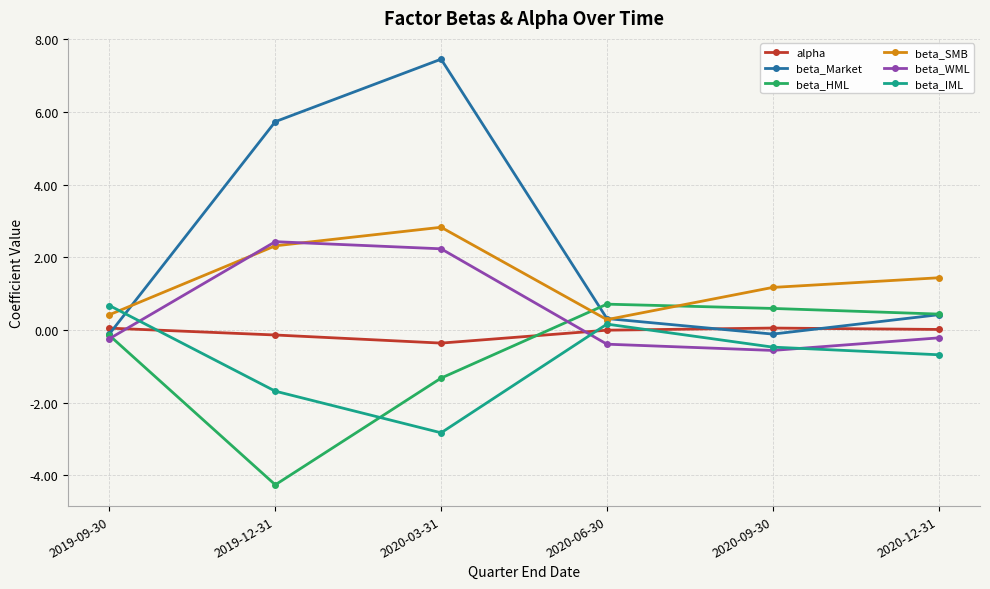

What is the value of the beta_HML point at the 1st from the left?

-0.2